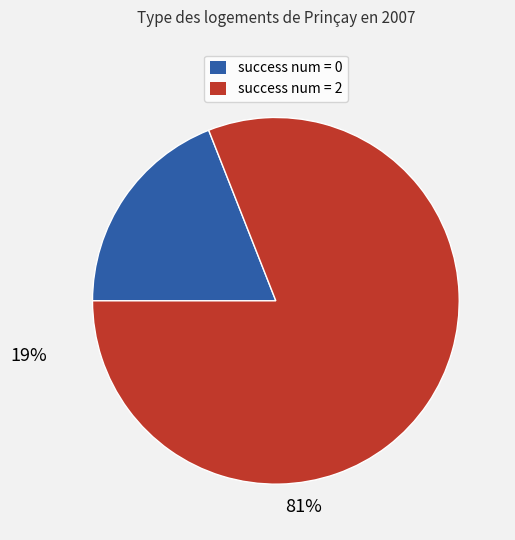

Is there any slice that represents more than half of the pie?

Yes